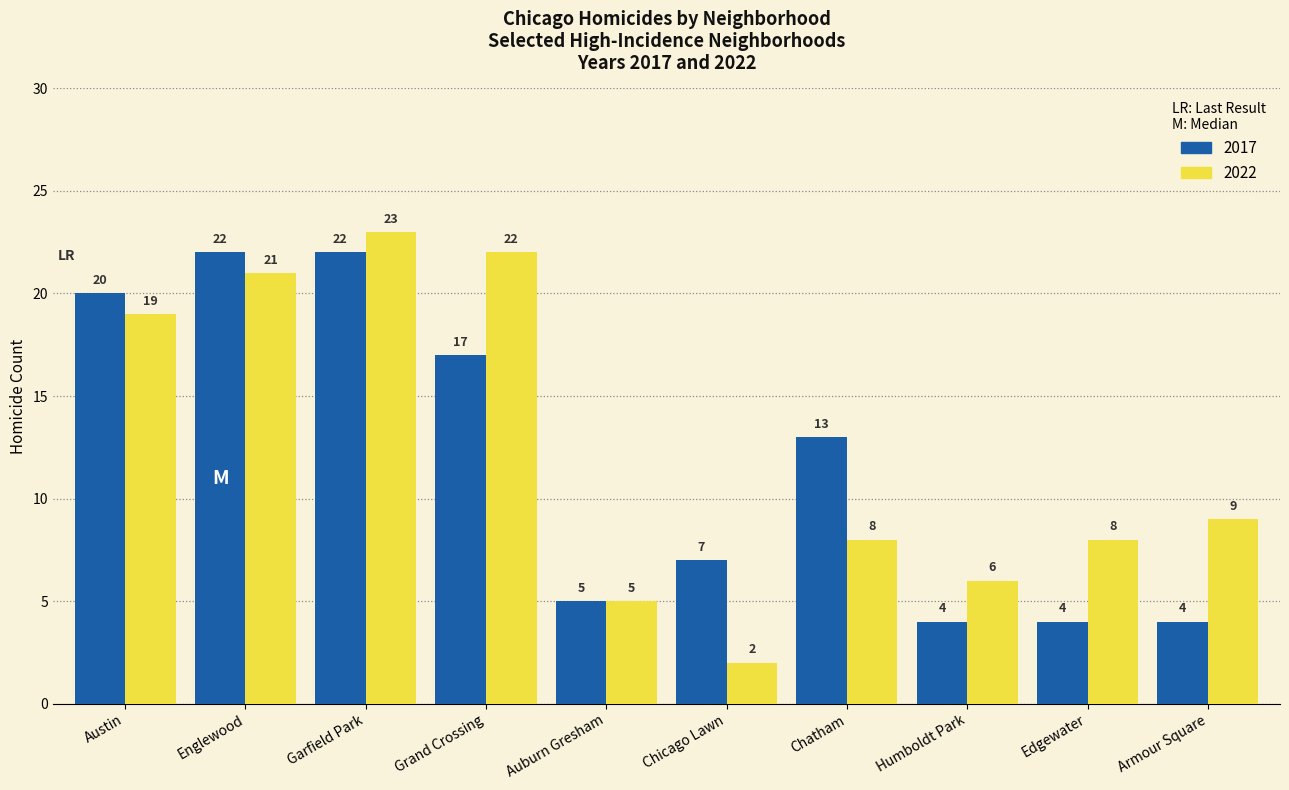

Is it true that 2022 equals 5 at Auburn Gresham?

True